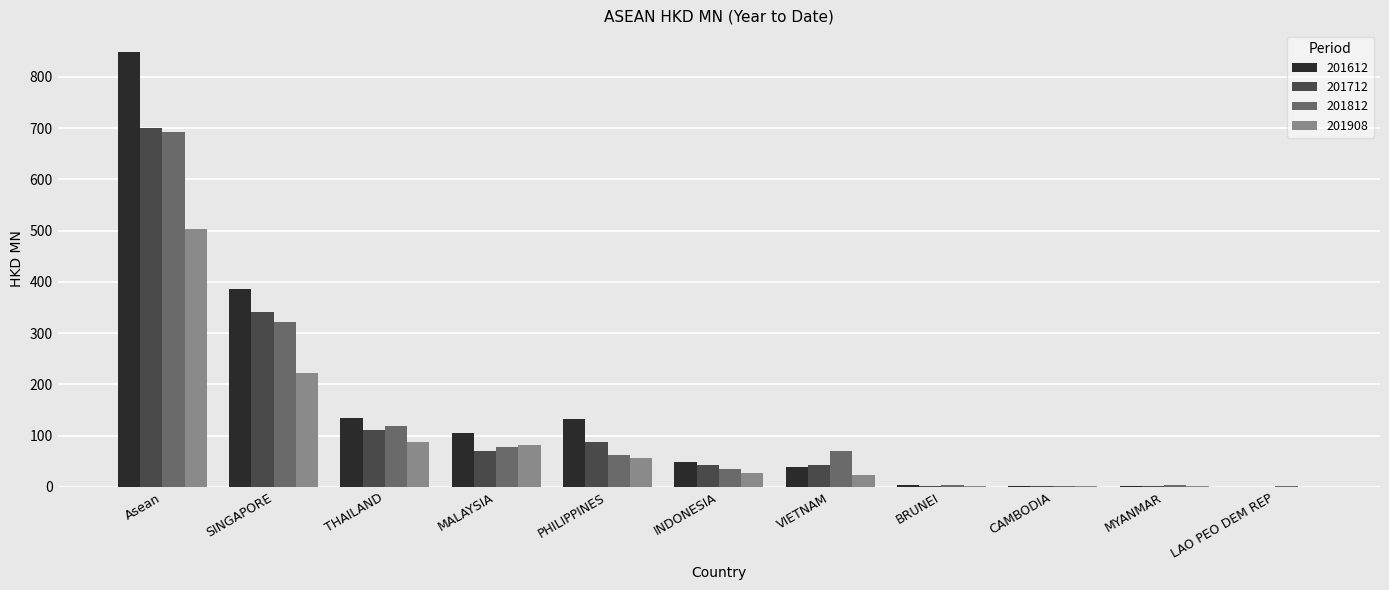

Between Asean and MALAYSIA, which series saw the biggest shift?

201612